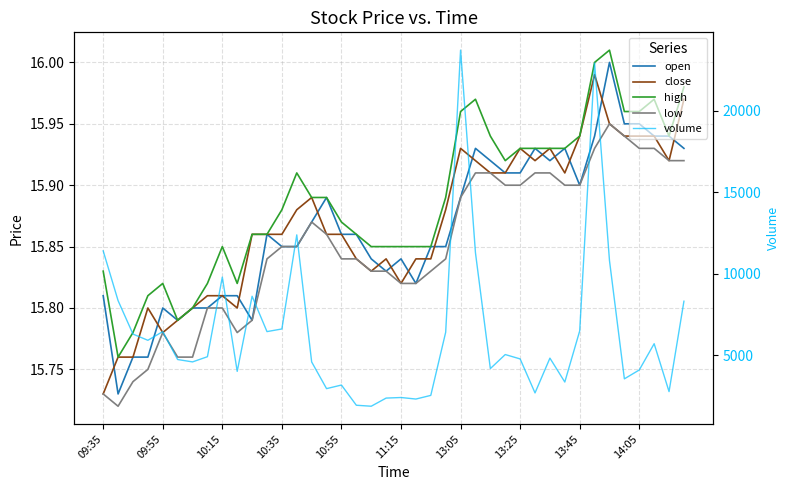

Is it true that open equals 15.8 at 10:15?

True